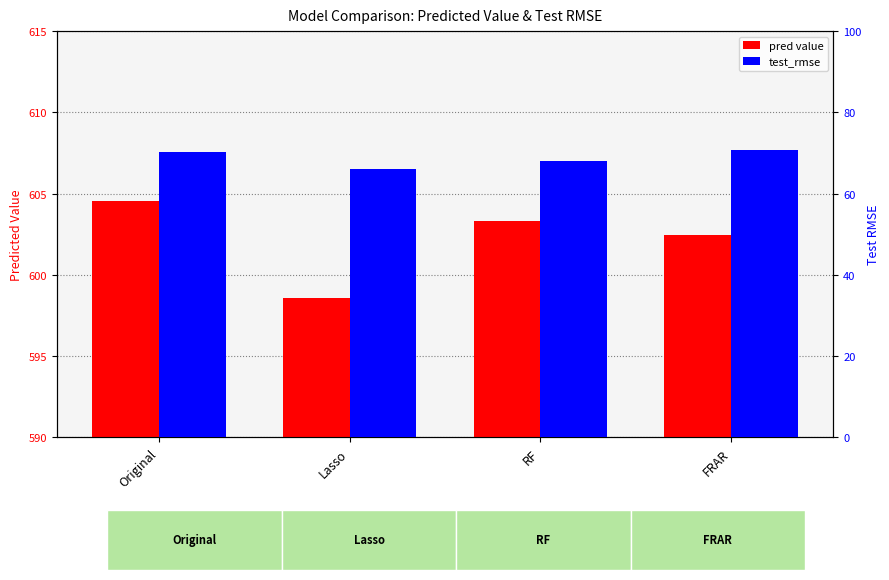

What is the minimum value for test_rmse?

66.1